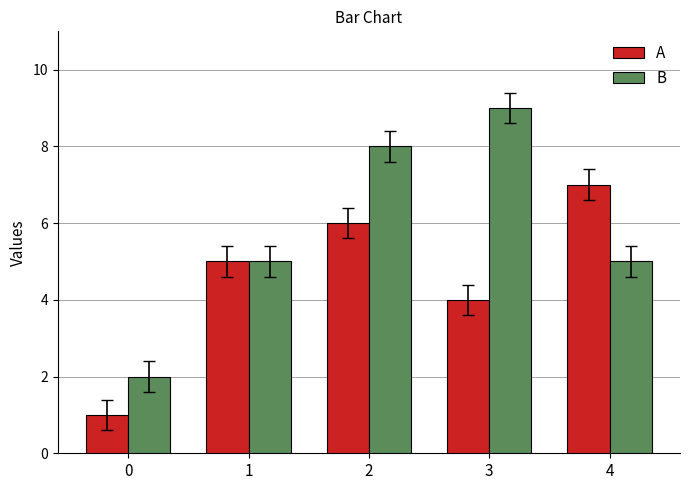

What is the value of the A bar at the 3rd from the left?

6